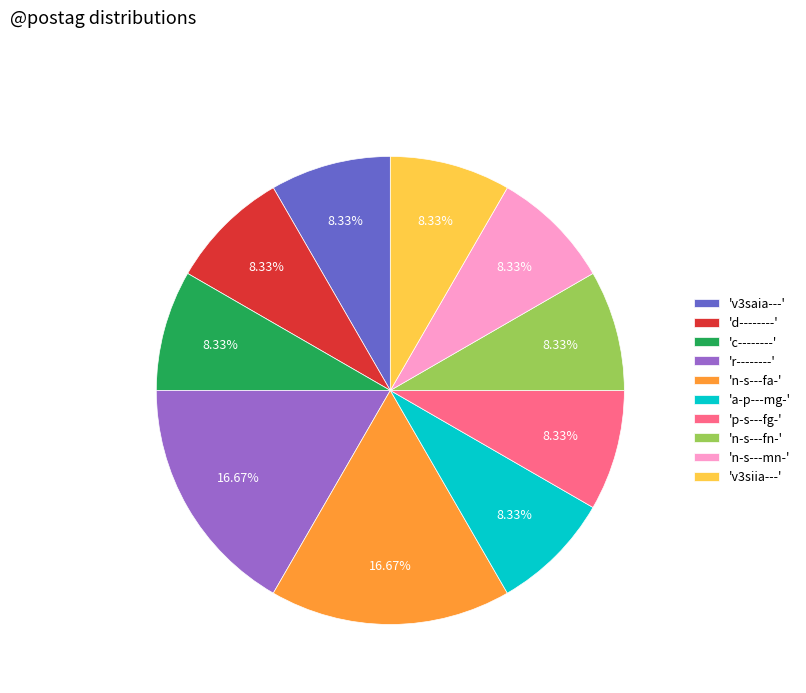

Combined, do 'v3siia---' and 'a-p---mg-' account for over 50%?

No